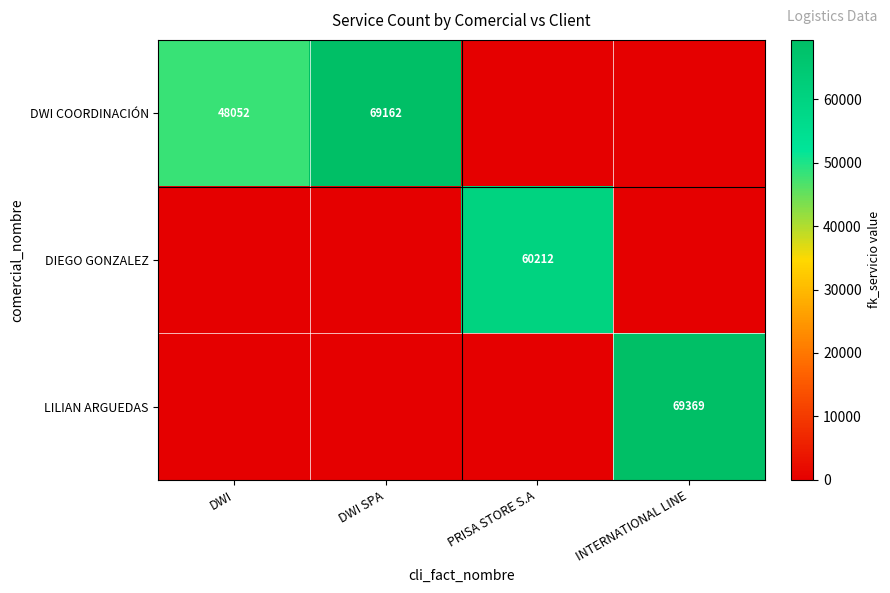

What is the total value across all series at INTERNATIONAL LINE?

69369